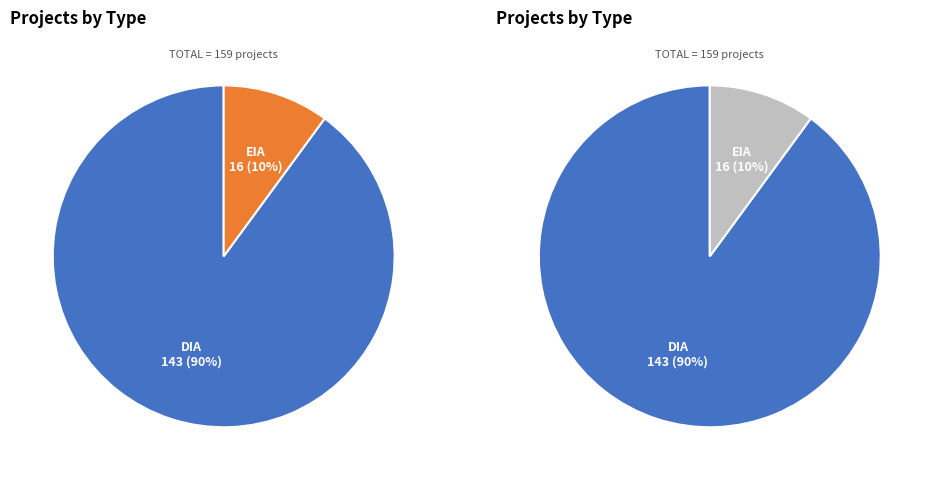

How many slices are in this pie chart?

2